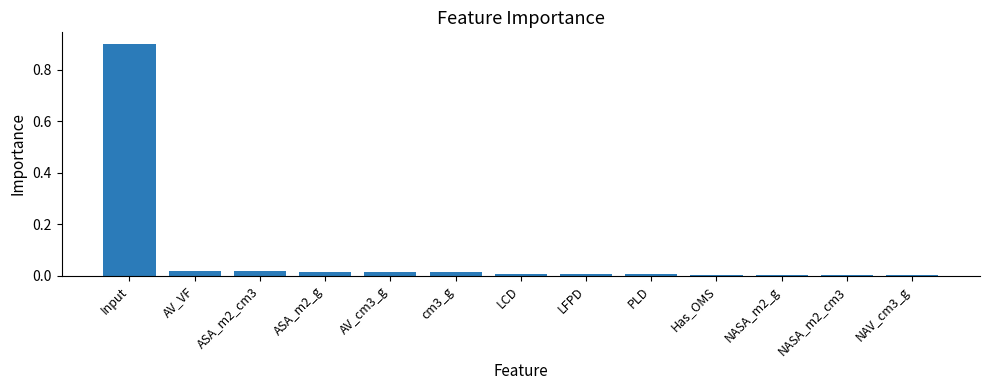

Which category has the highest value across all series?

Input